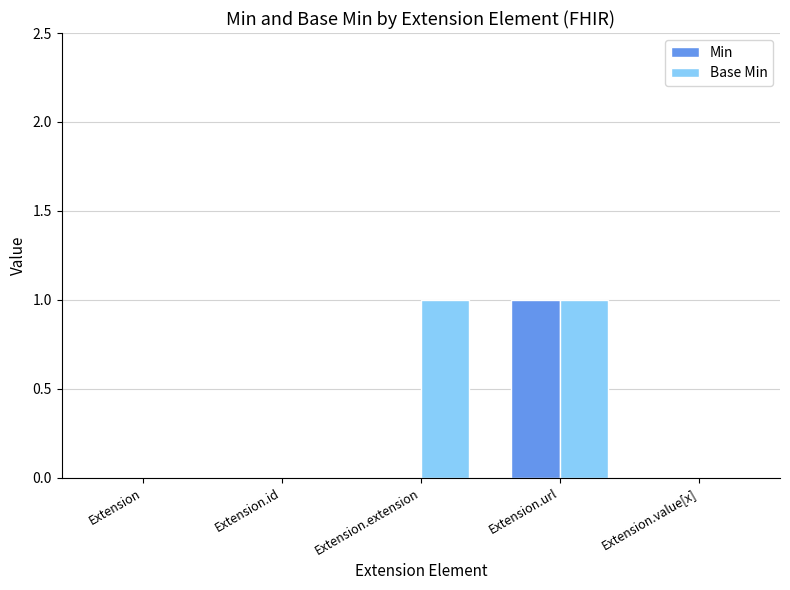

The Base Min series shows 1 at Extension.extension. True or false?

True